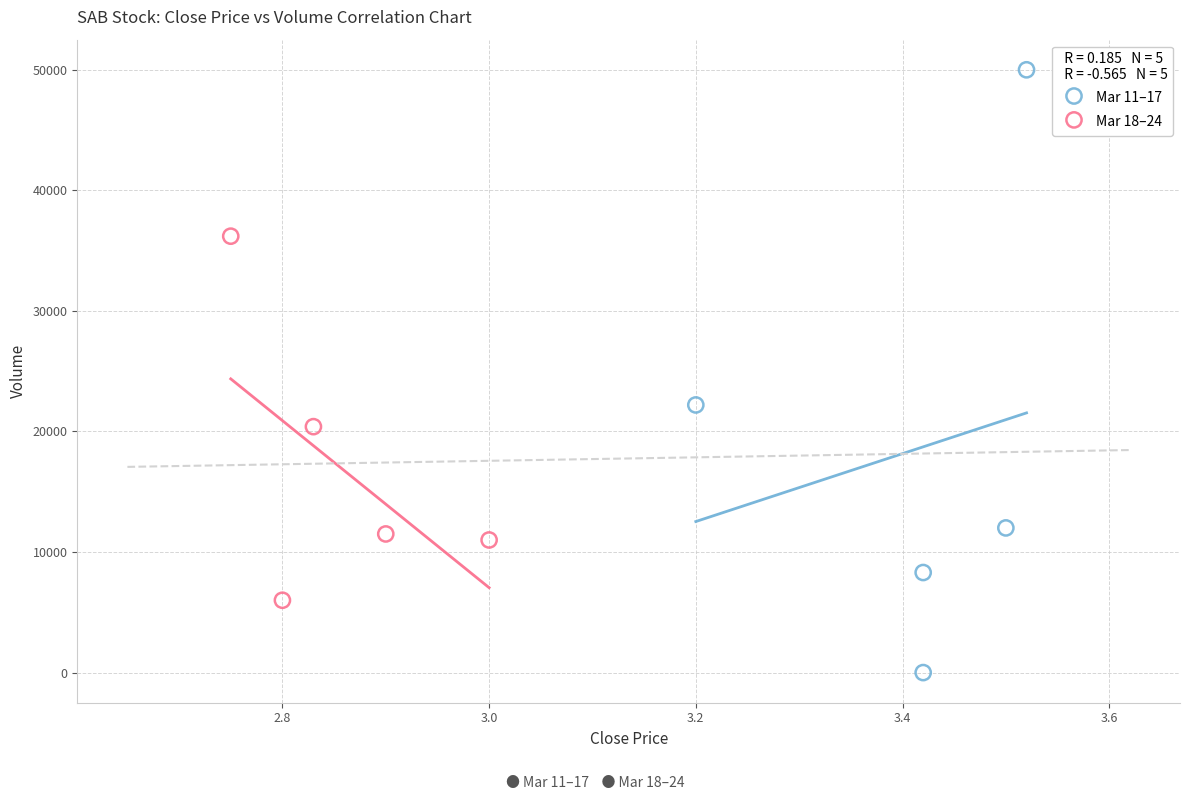

What are all the series names shown in the legend?

Mar 11–17, Mar 18–24